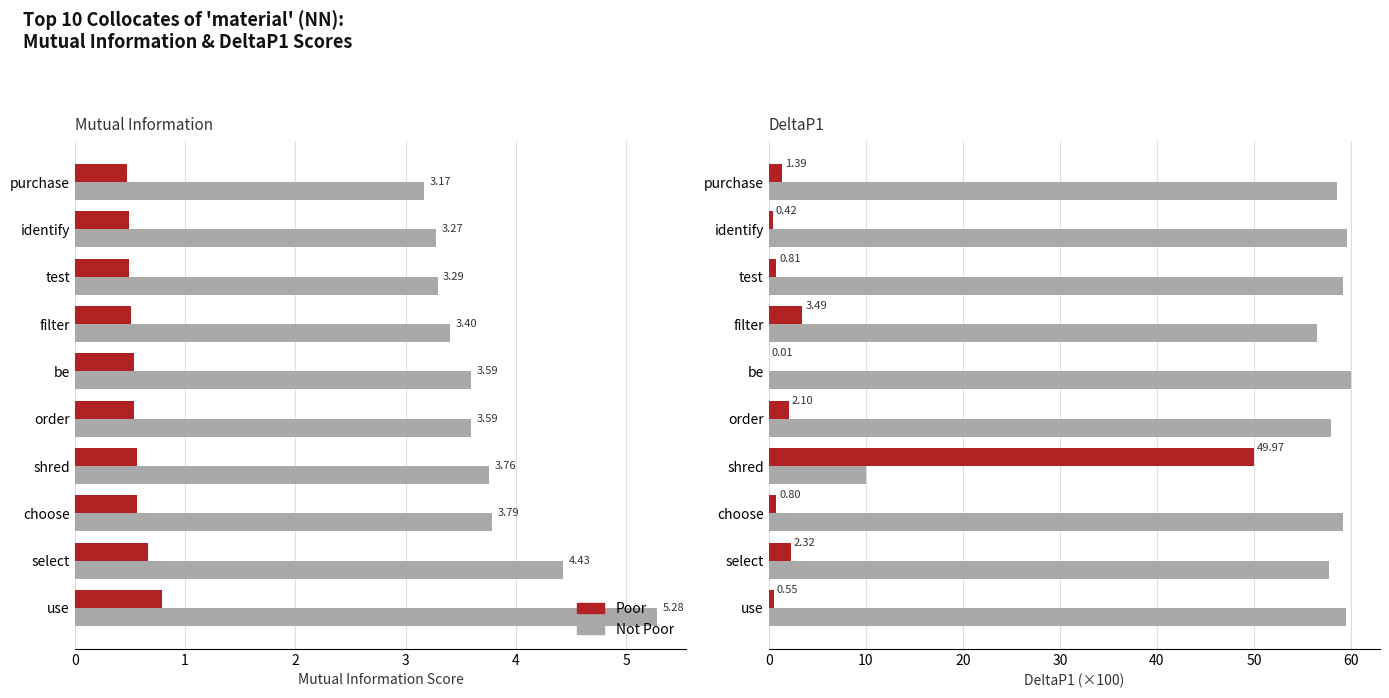

At how many categories does at least one series exceed 3?

10